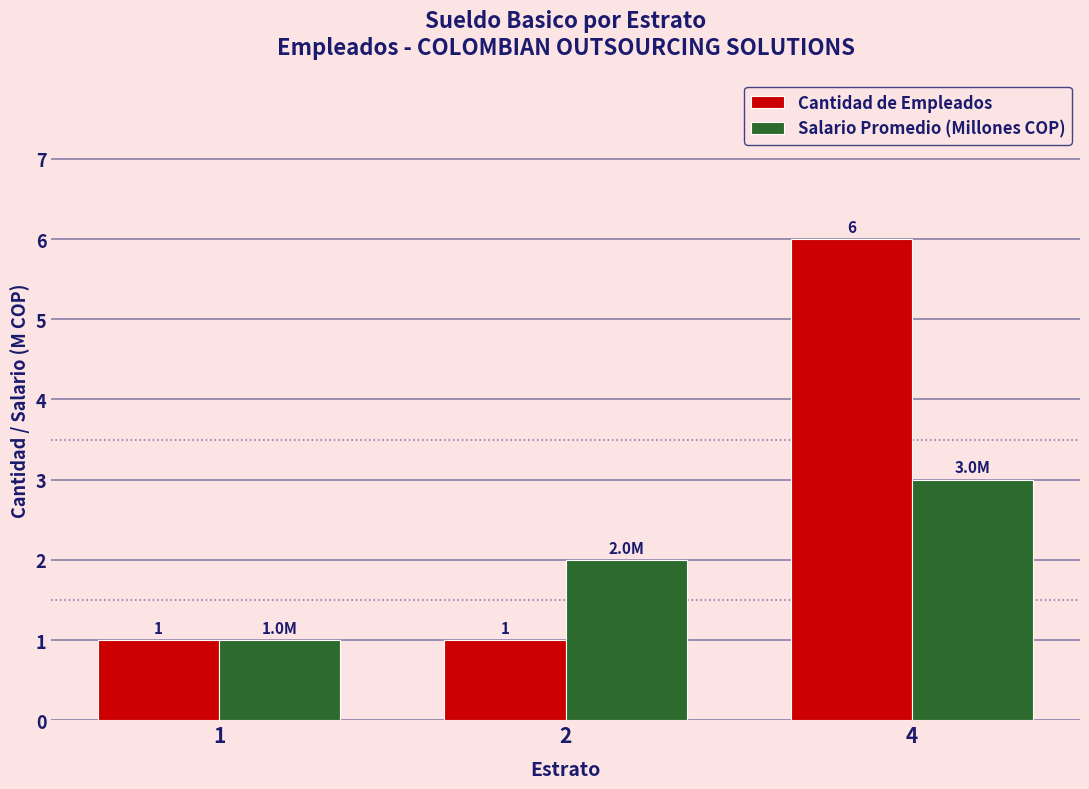

What is the total value across all series at 1?

2